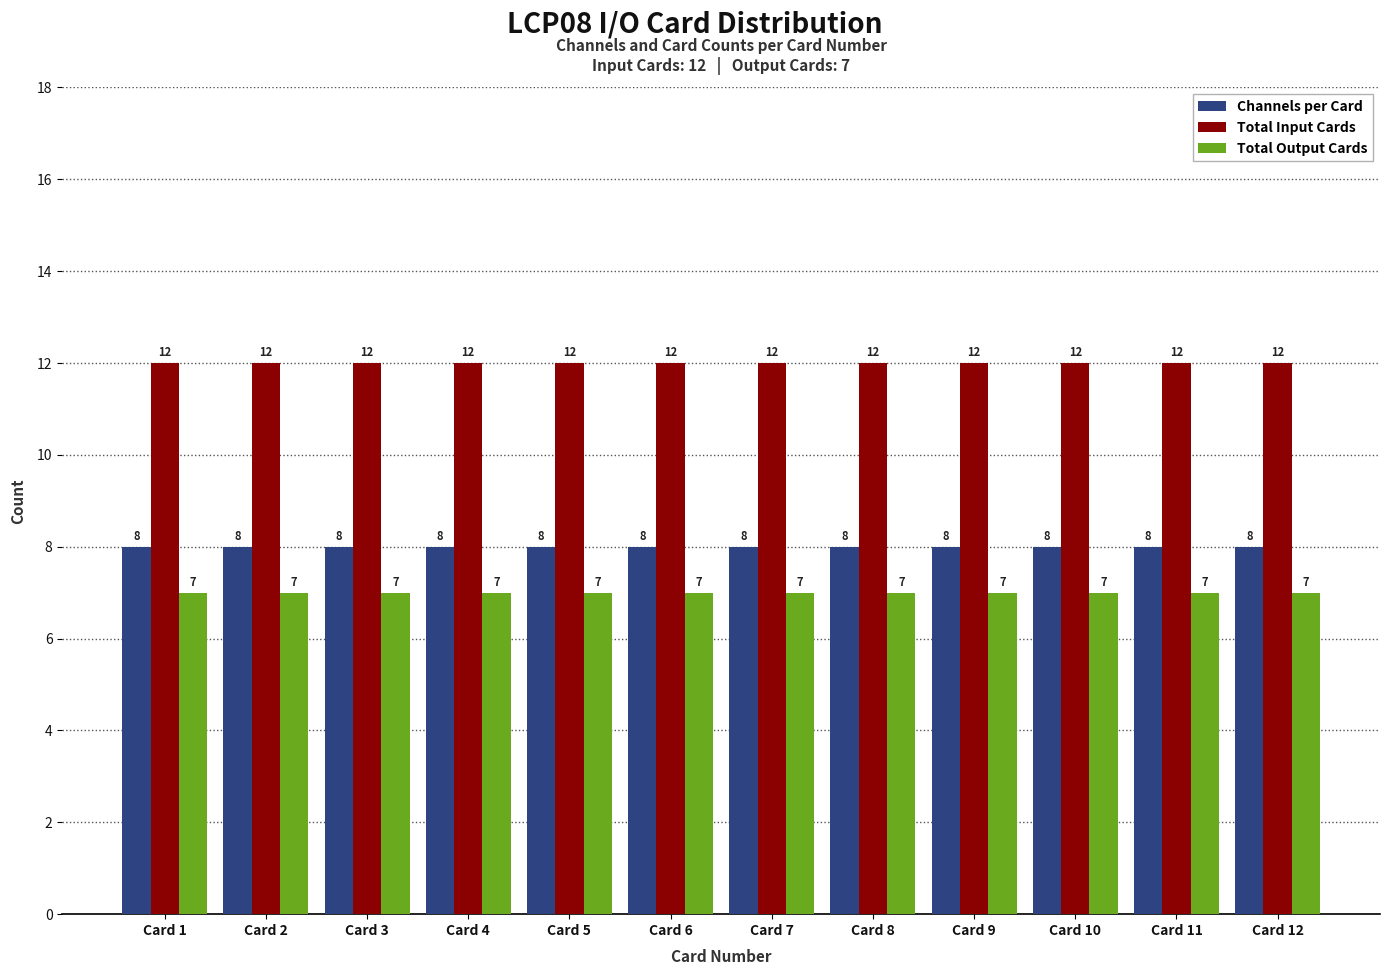

True or false: Channels per Card has a value of 8 at Card 11.

True